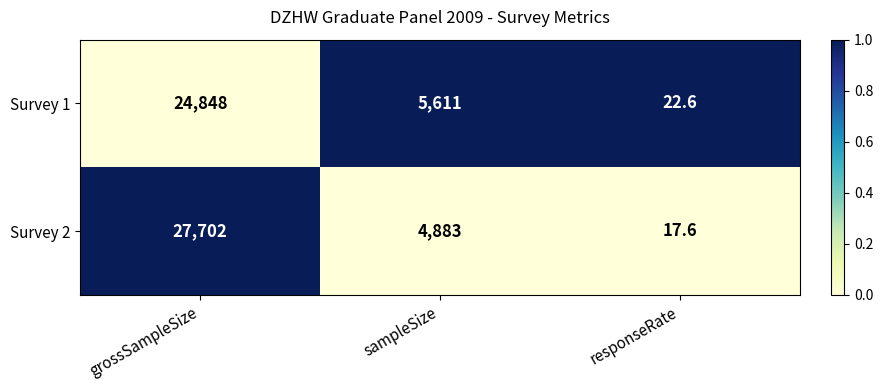

What is the difference between the second highest and minimum values in the Survey 1 series?

5588.4